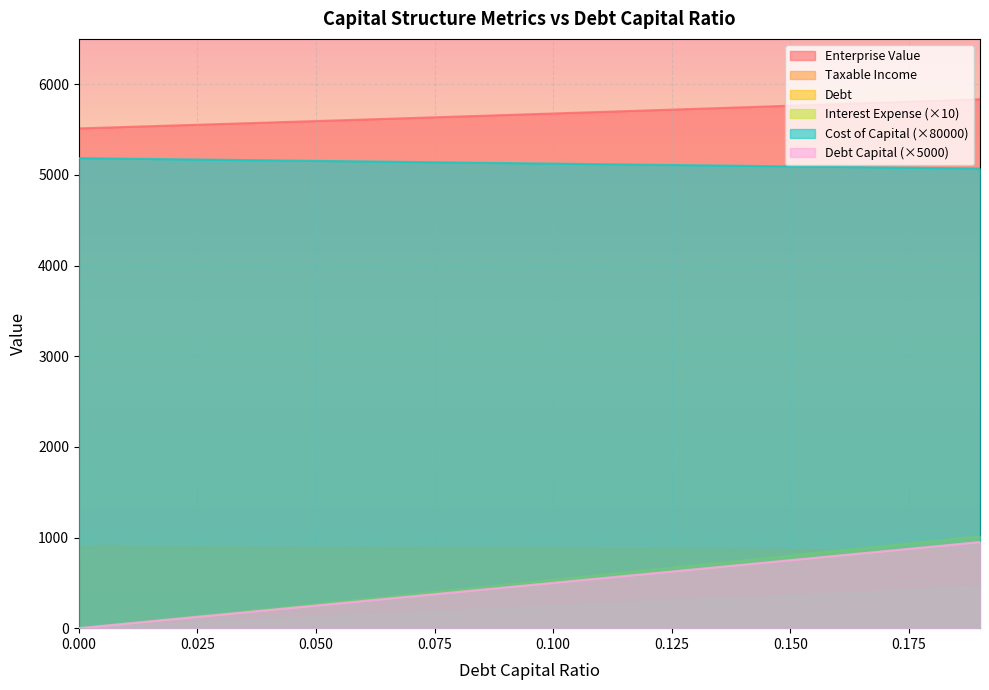

How many values in taxable_income are above zero?

19